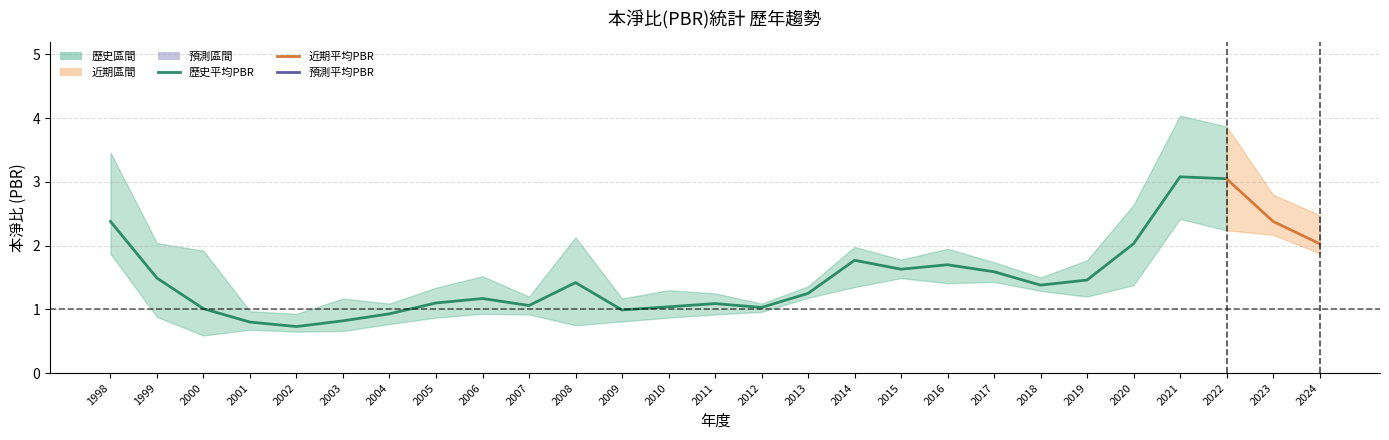

Rank the categories by 平均PBR value from lowest to highest.

2002, 2001, 2003, 2004, 2009, 2000, 2012, 2010, 2007, 2011, 2005, 2006, 2013, 2018, 2008, 2019, 1999, 2017, 2015, 2016, 2014, 2020, 2024, 1998, 2023, 2022, 2021